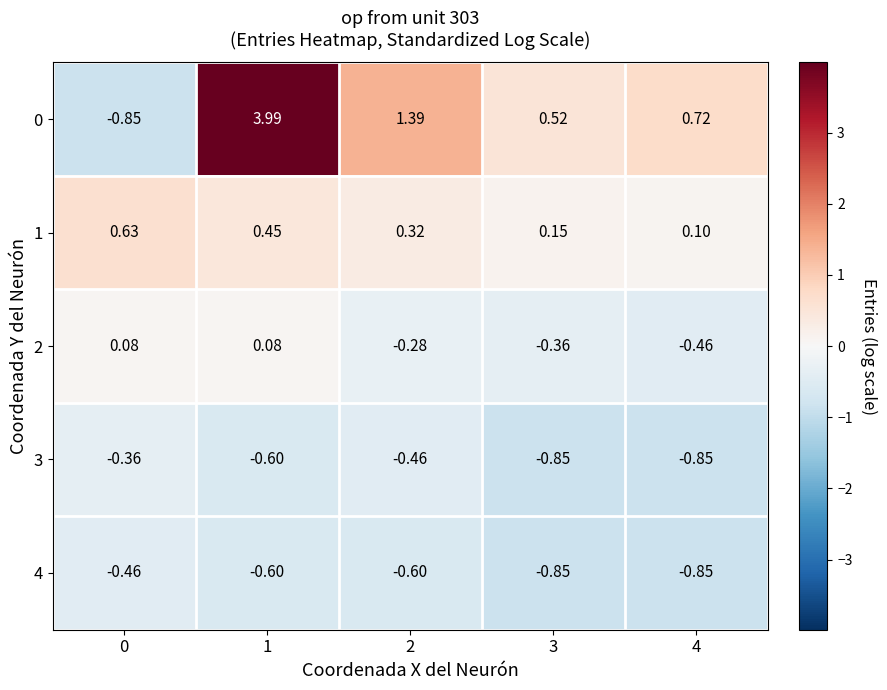

Is the value of 4 at 4 greater than the value of 0 at 3?

No